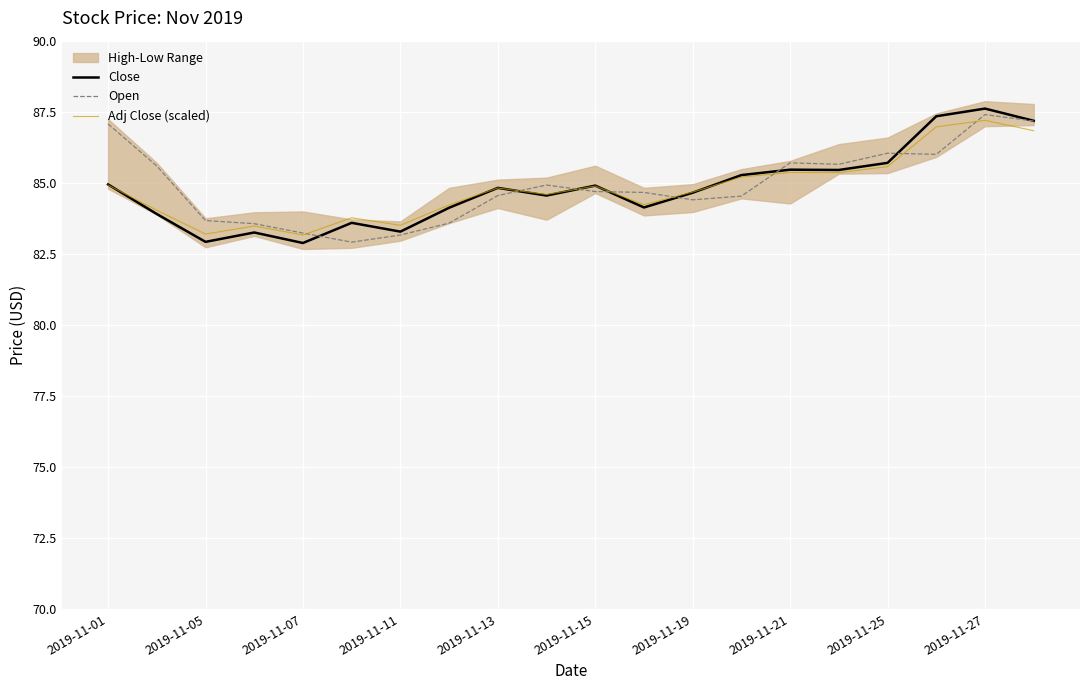

Is it true that Close equals 87.6 at 2019-11-27?

True